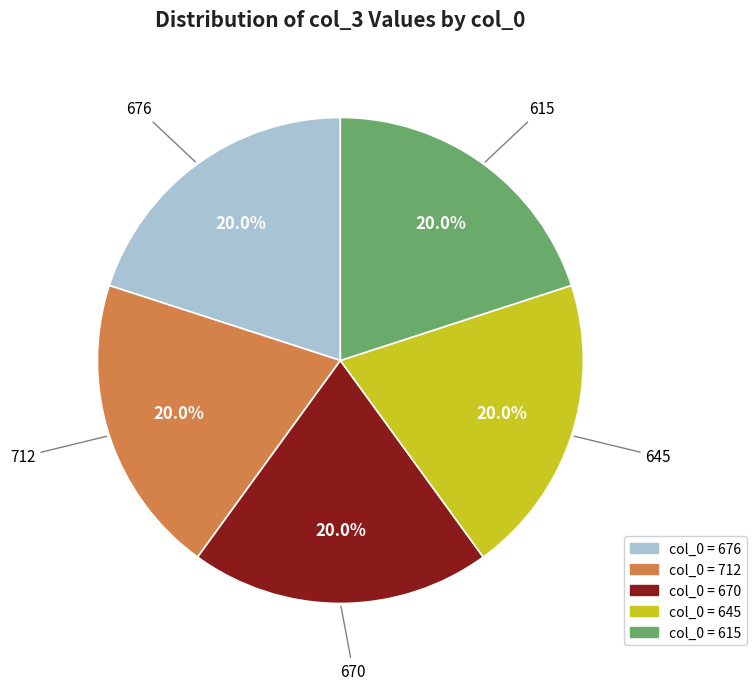

To the nearest percent, what percentage of the pie is 615?

20%